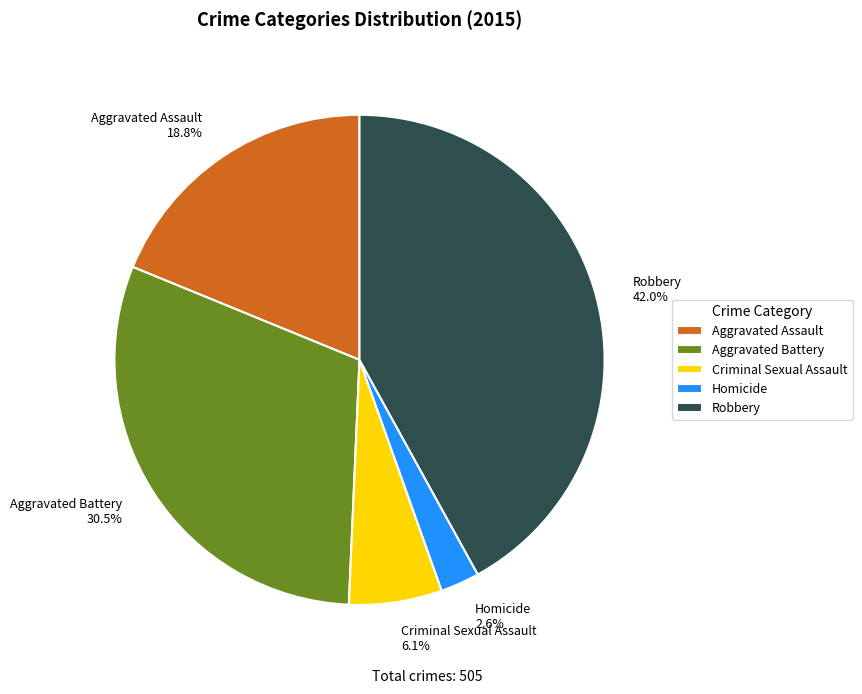

Does Homicide account for over 50% of the chart?

No